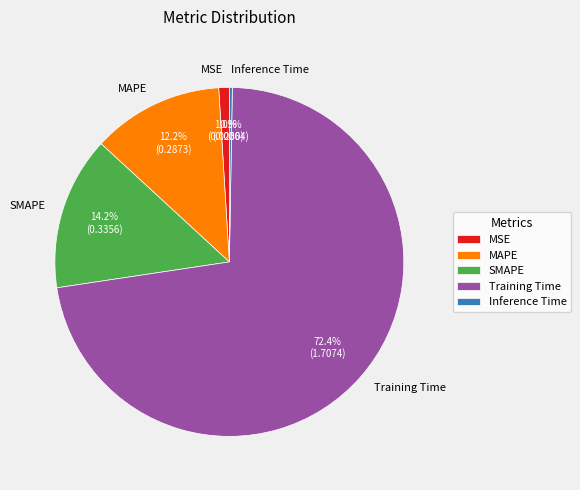

Combined, what portion of the pie is MAPE and Training Time?

84.5%